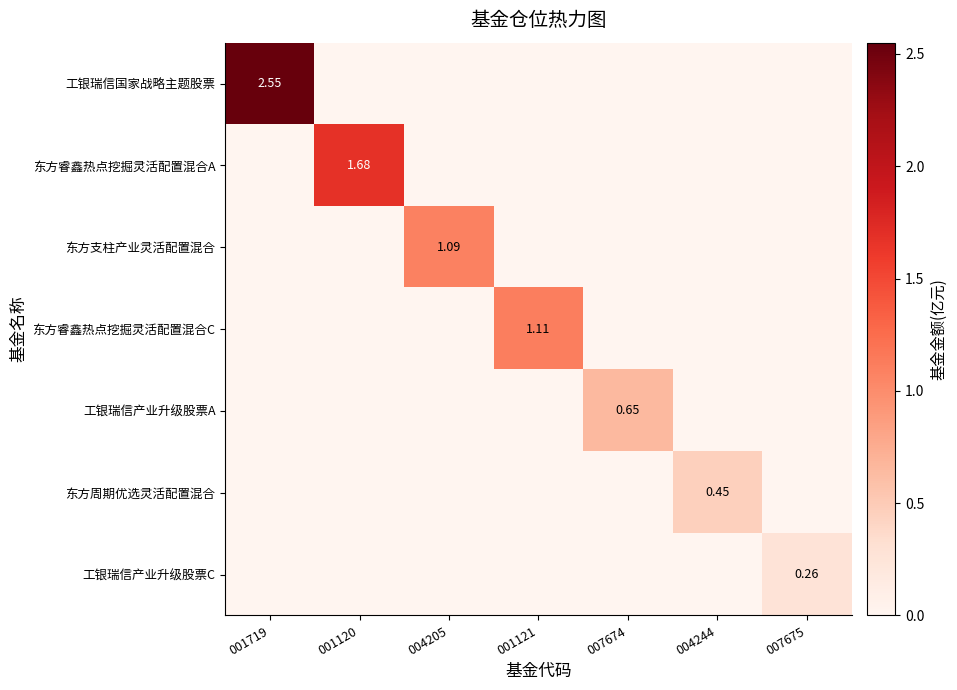

Which category has the highest value in the 工银瑞信国家战略主题股票 series?

001719